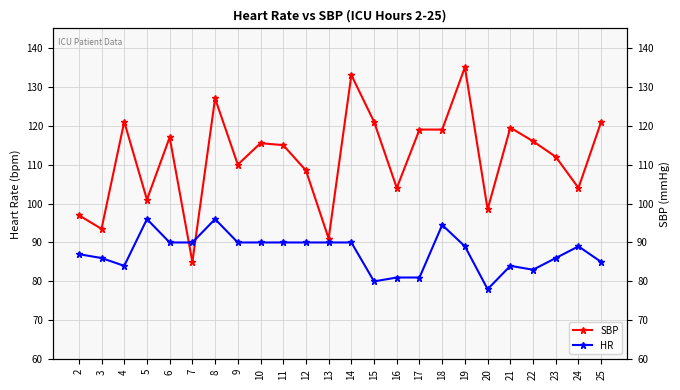

List the series in order of their overall mean, lowest first.

HR, SBP